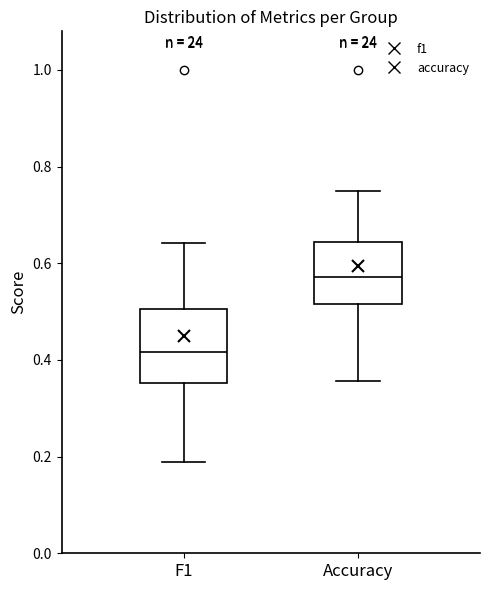

Which box has the lowest median line?

F1